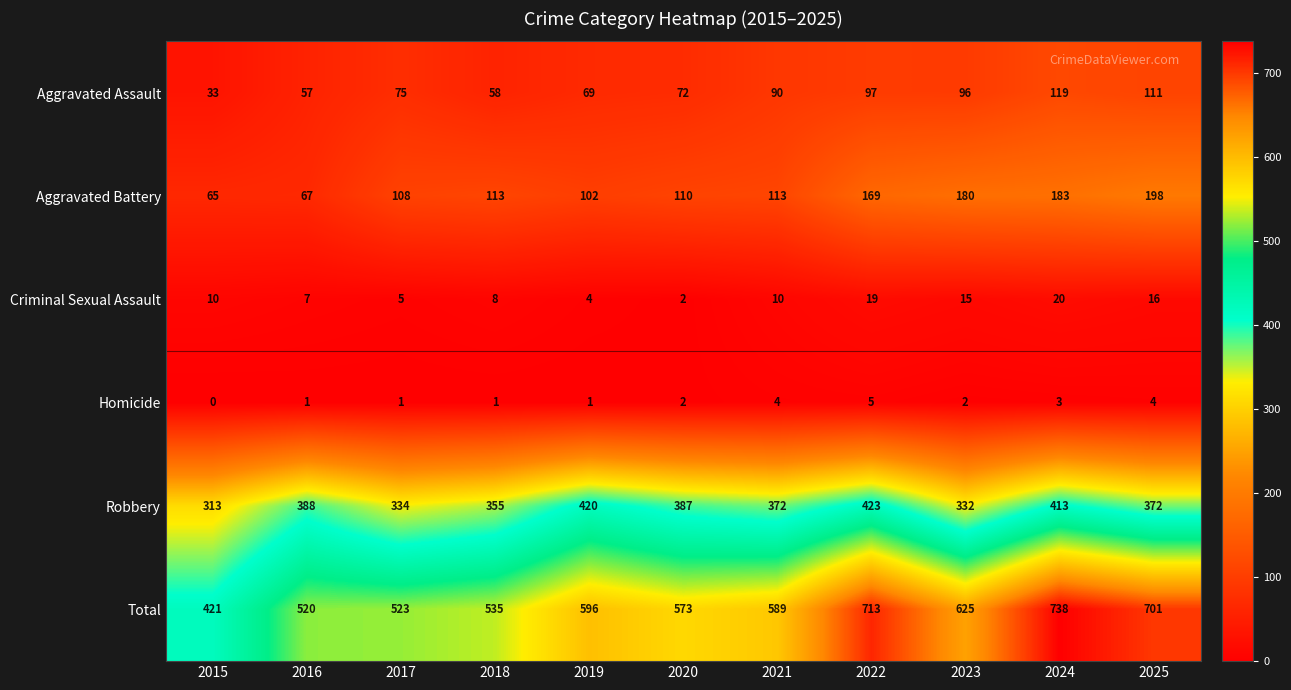

Which series has the largest total across all categories?

Total